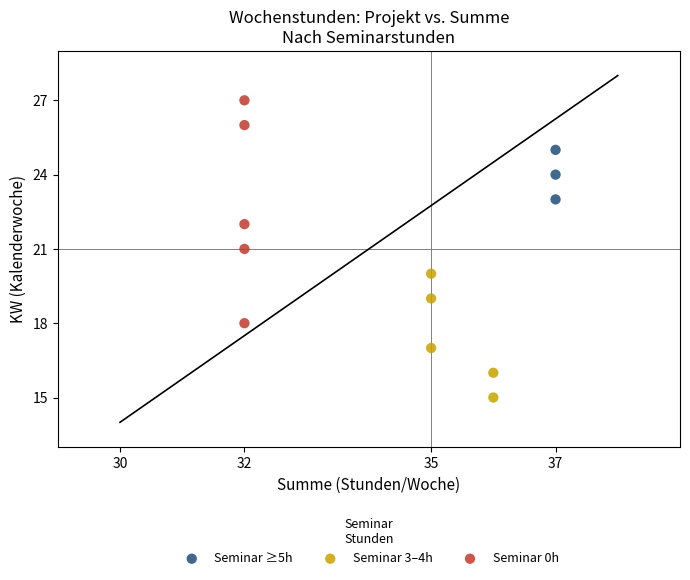

Which series reaches the maximum Y coordinate?

Seminar 0h